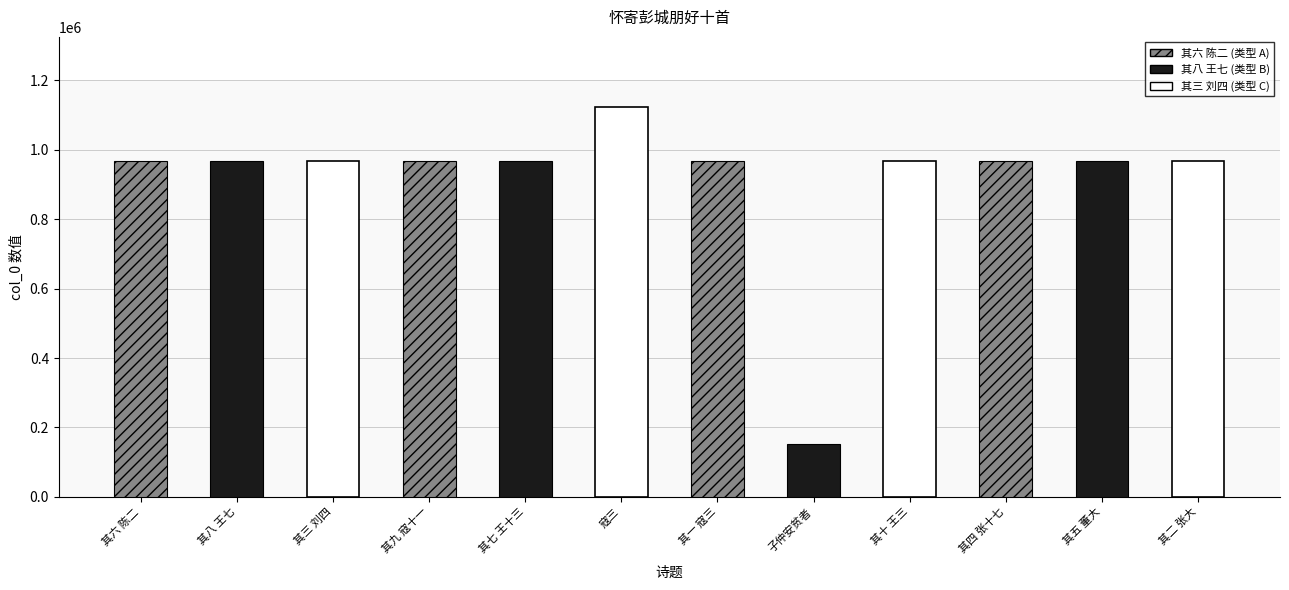

Which has a higher value, 其九 寇十一 or 寇三?

寇三